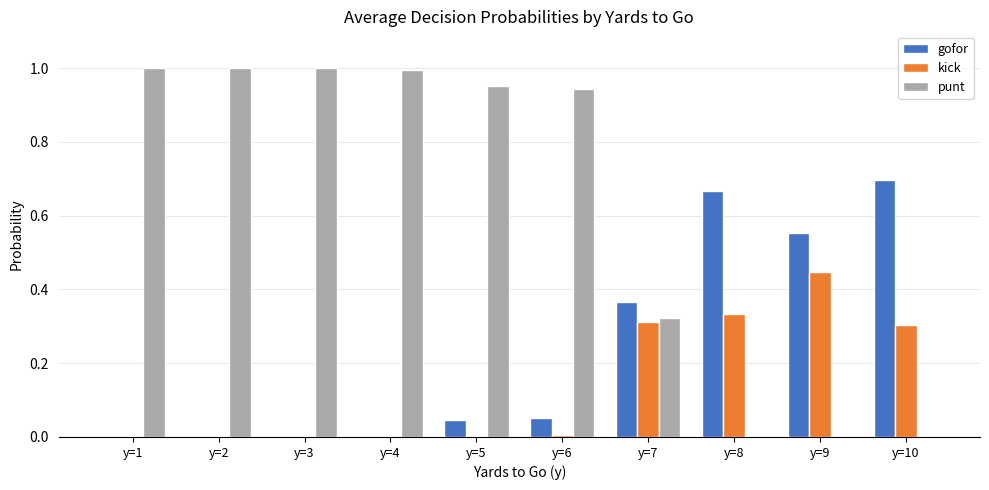

The value of kick at y=7 is 0.1. True or false?

False